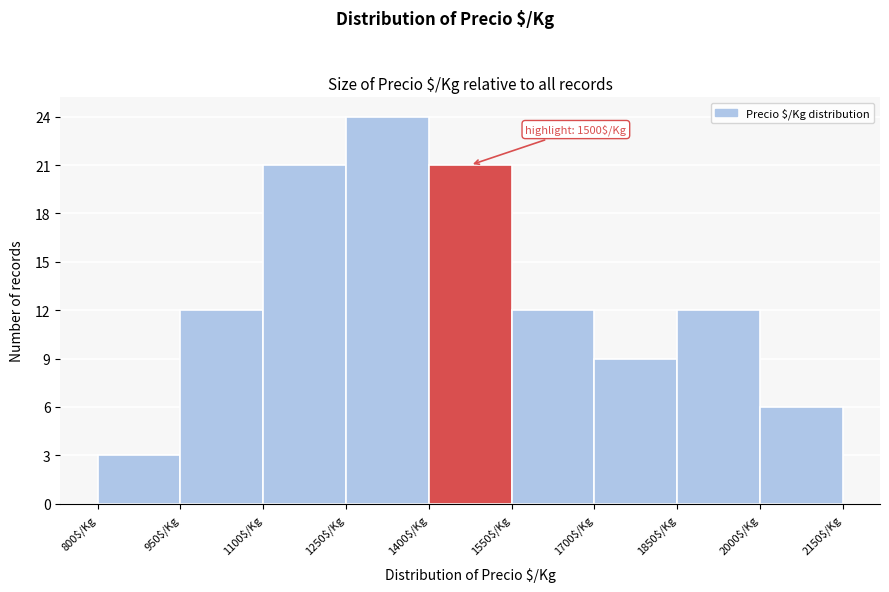

Over which range of the x-axis is the bar tallest?

1250 to 1400